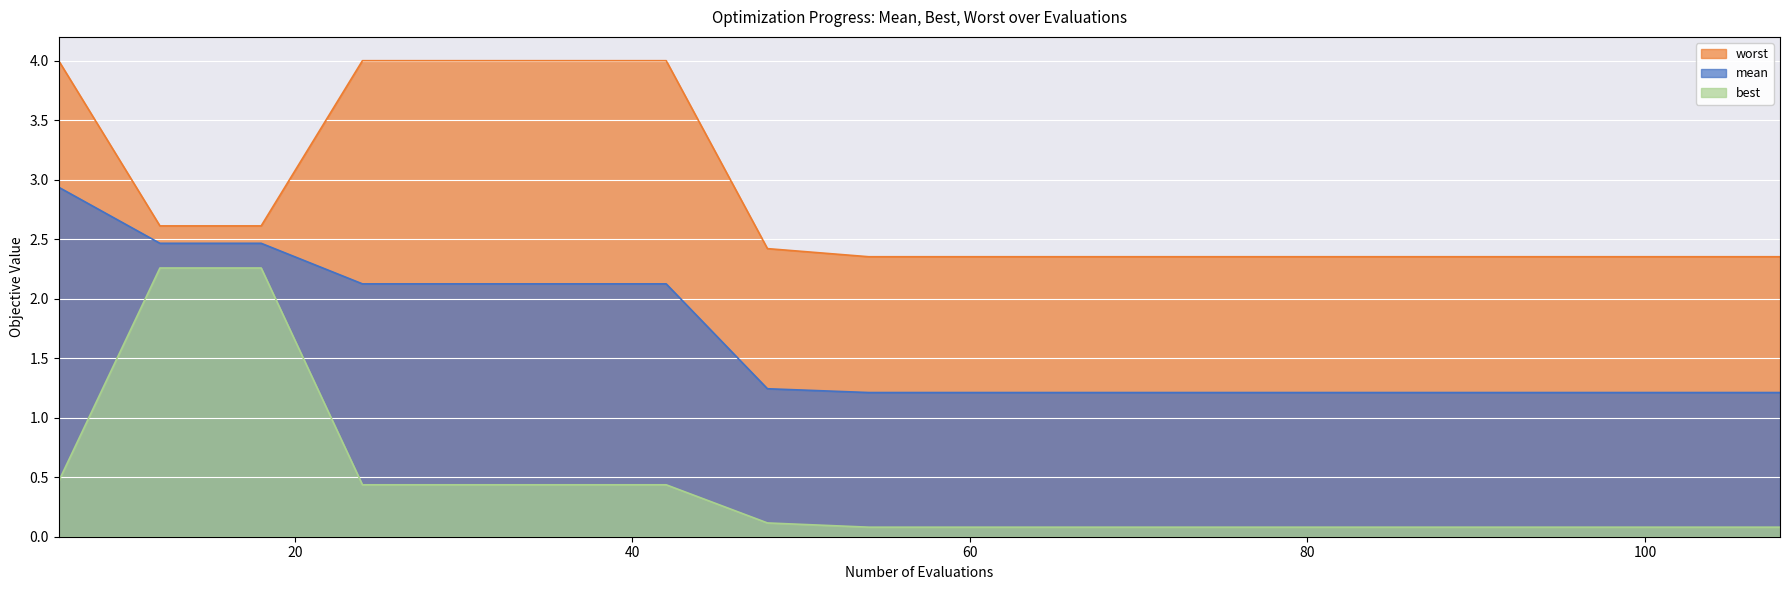

Reading left to right, transcribe all the data shown in this chart.

mean: 6=2.9	12=2.5	18=2.5	24=2.1	30=2.1	36=2.1	42=2.1	48=1.2	54=1.2	60=1.2	66=1.2	72=1.2	78=1.2	84=1.2	90=1.2	96=1.2	102=1.2	108=1.2
best: 6=0.5	12=2.3	18=2.3	24=0.4	30=0.4	36=0.4	42=0.4	48=0.1	54=0.1	60=0.1	66=0.1	72=0.1	78=0.1	84=0.1	90=0.1	96=0.1	102=0.1	108=0.1
worst: 6=4.0	12=2.6	18=2.6	24=4.0	30=4.0	36=4.0	42=4.0	48=2.4	54=2.4	60=2.4	66=2.4	72=2.4	78=2.4	84=2.4	90=2.4	96=2.4	102=2.4	108=2.4